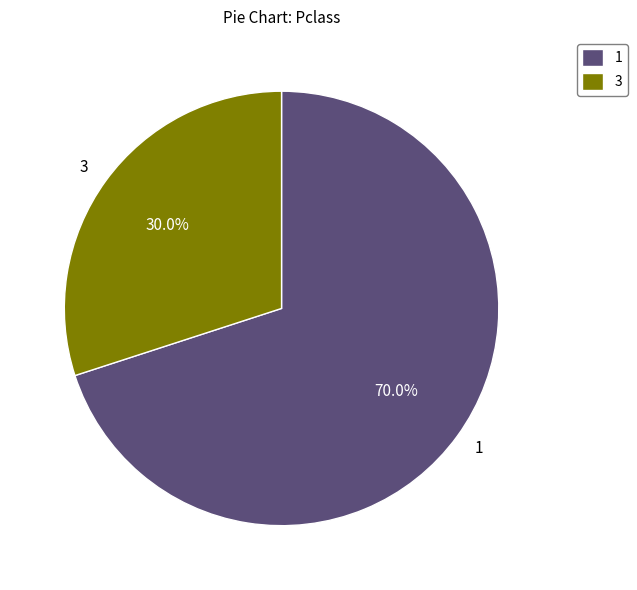

Rank the categories by value from highest to lowest.

1, 3